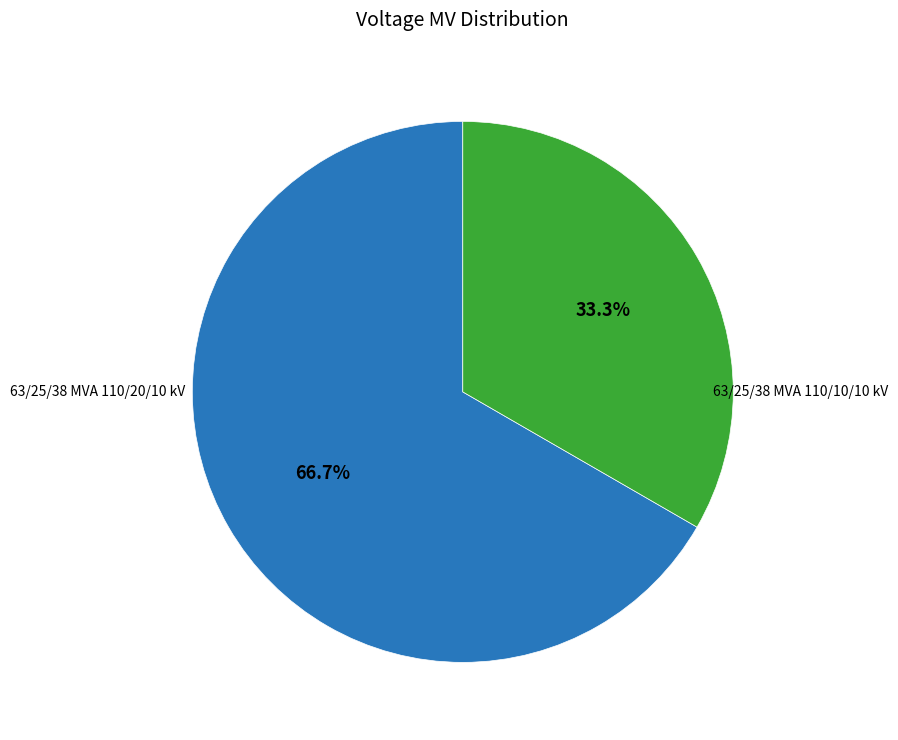

How many segments does this pie chart have?

2